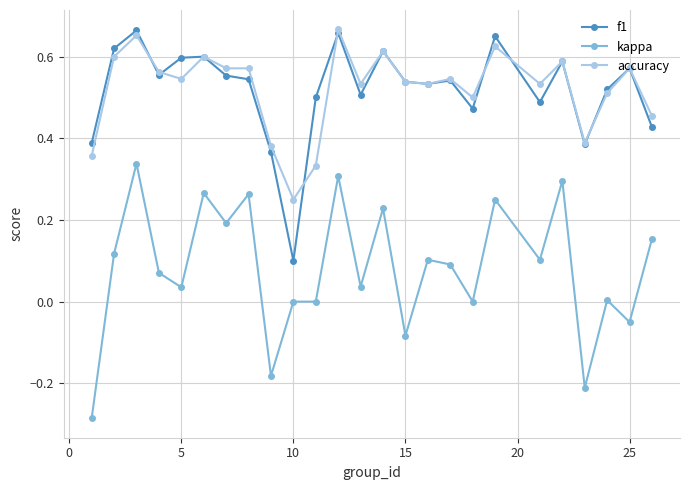

True or false: kappa and accuracy cross at least once.

False